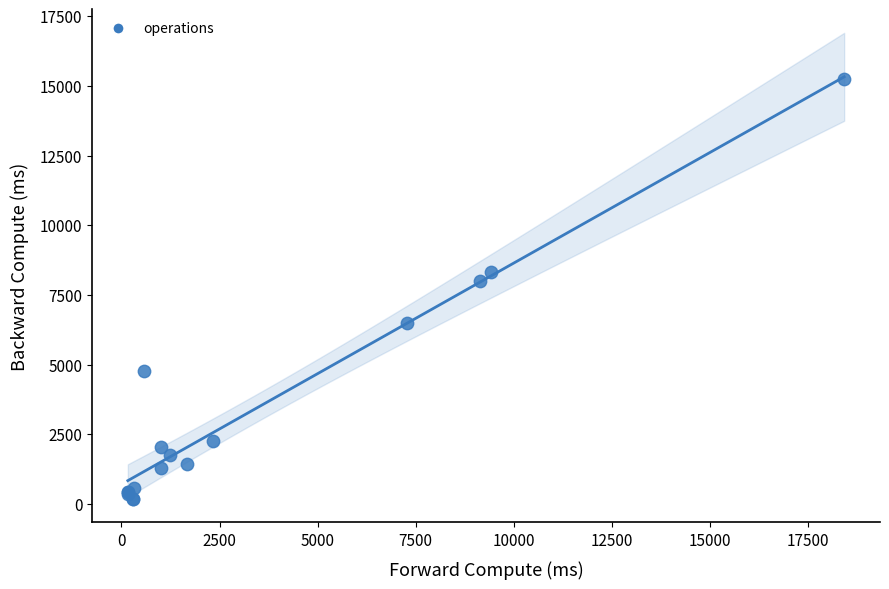

What Y value in the scatter plot is closest to 7699?

8002.8